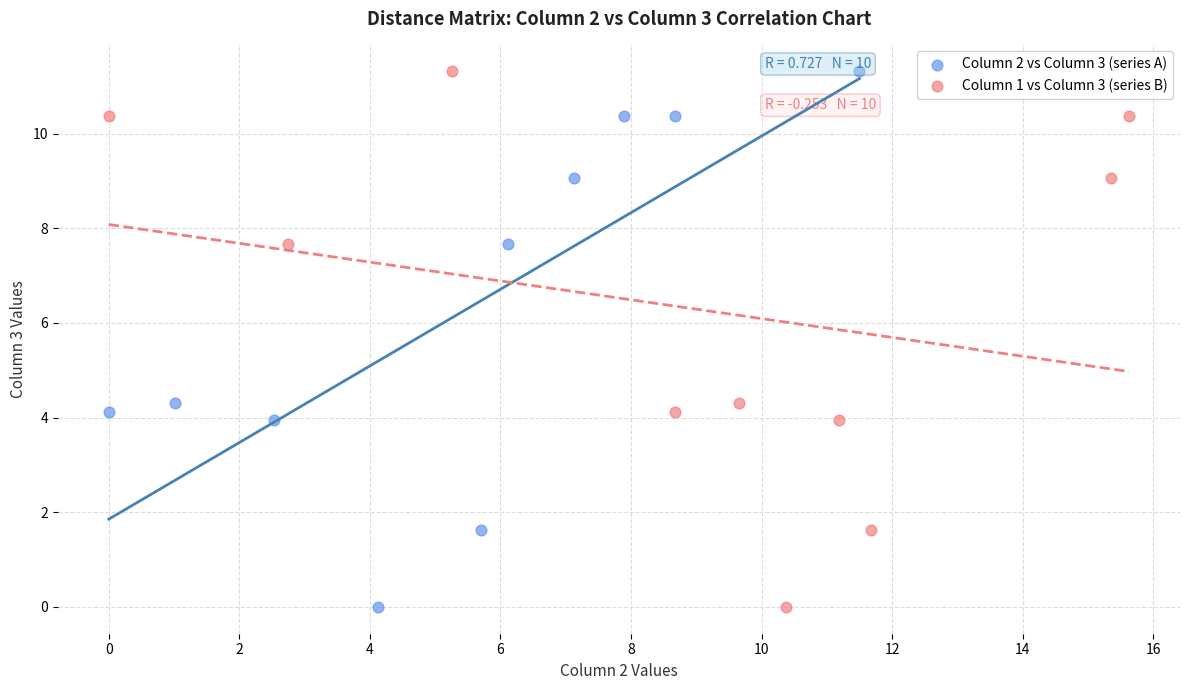

What are all the series names shown in the legend?

Column 2 vs Column 3 (series A), Column 1 vs Column 3 (series B)